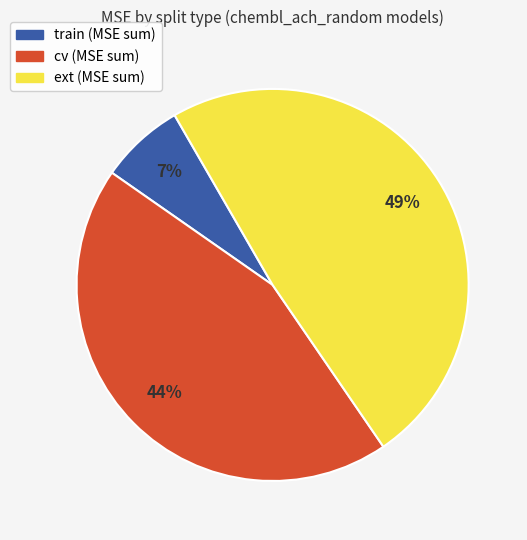

Does any single category account for the majority?

No